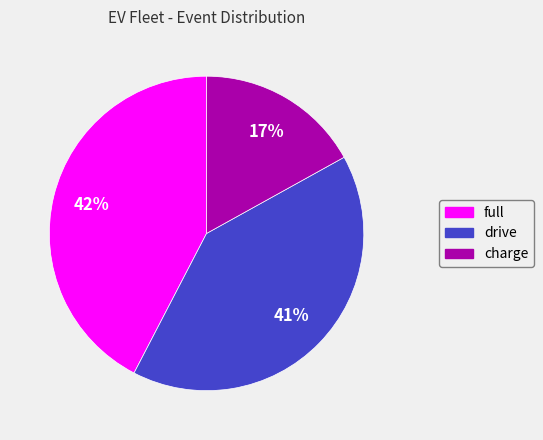

Rank the categories by value from lowest to highest.

charge, drive, full